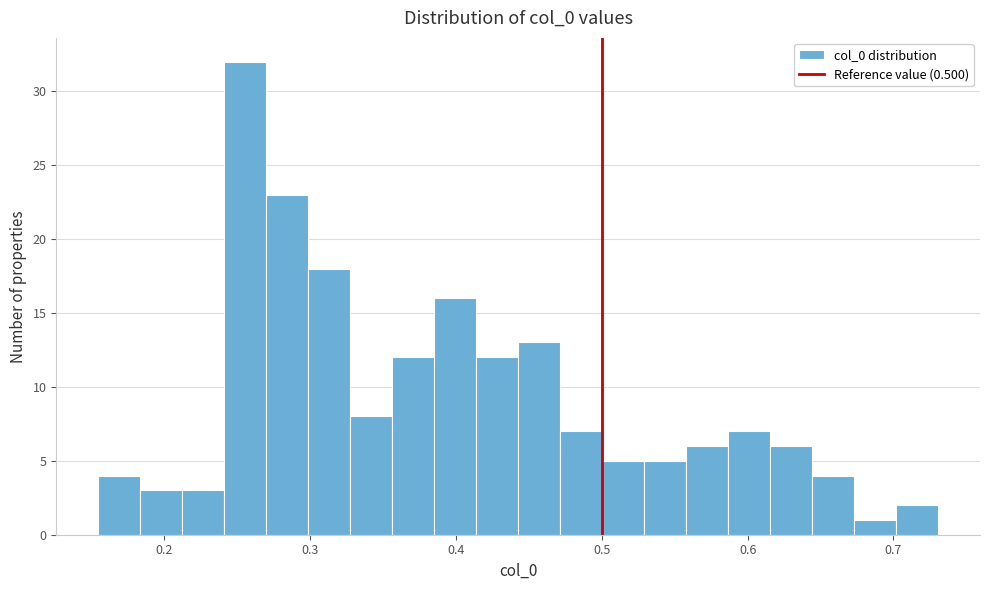

Read against the x-axis, roughly where is the centre of the tallest bar?

0.26